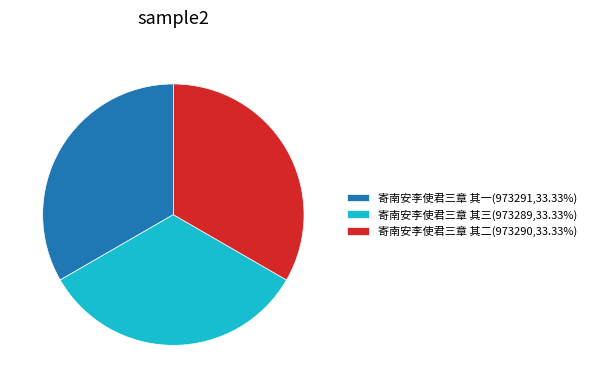

Is it true that 寄南安李使君三章 其三 is 33% of the pie?

True